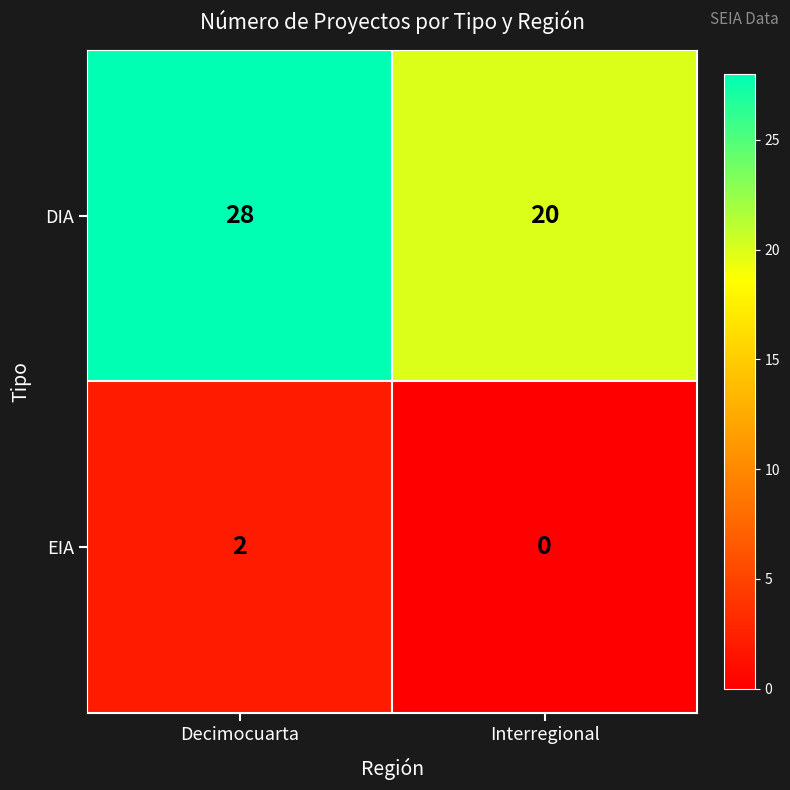

What is the sum of the DIA values at Decimocuarta and Interregional?

48